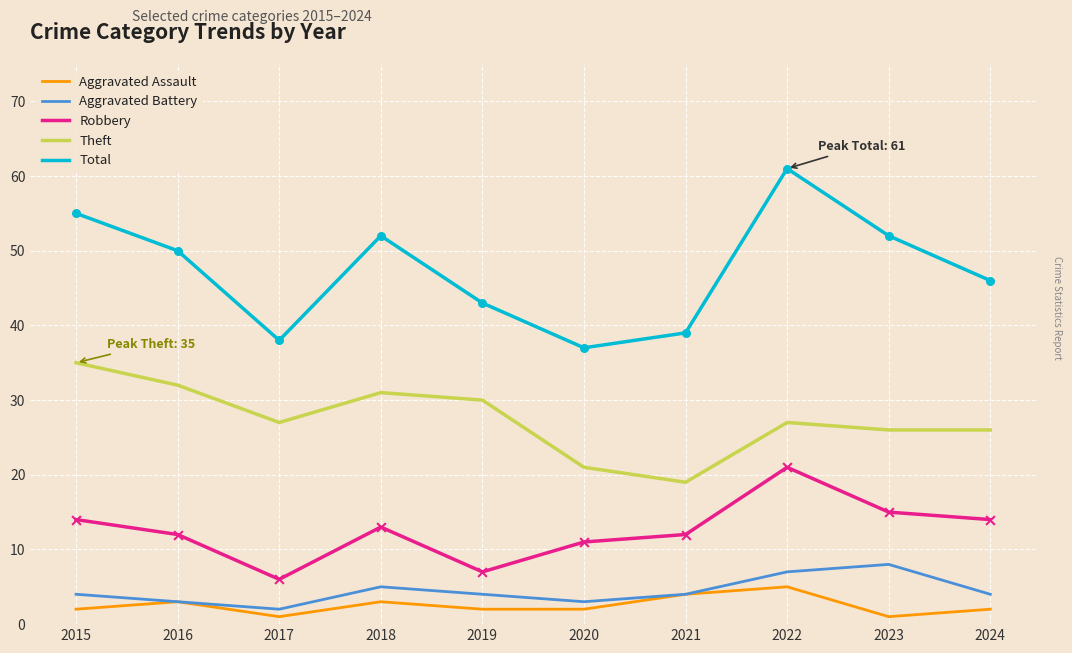

At which category is the sum across all series the highest?

2022